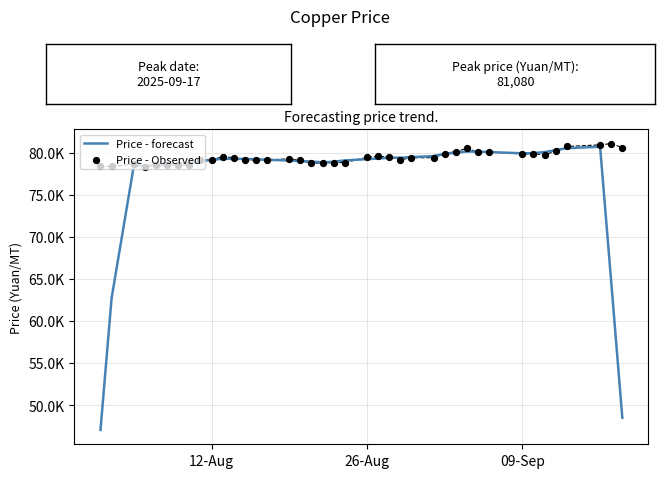

Which series reaches the minimum Y coordinate?

Price - forecast